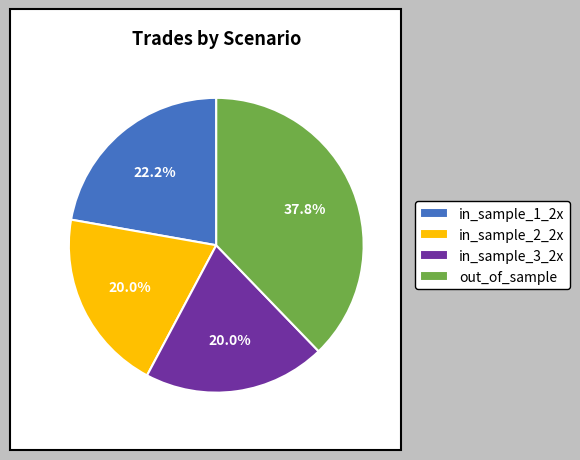

How much of the chart is everything except in_sample_3_2x?

80.0%